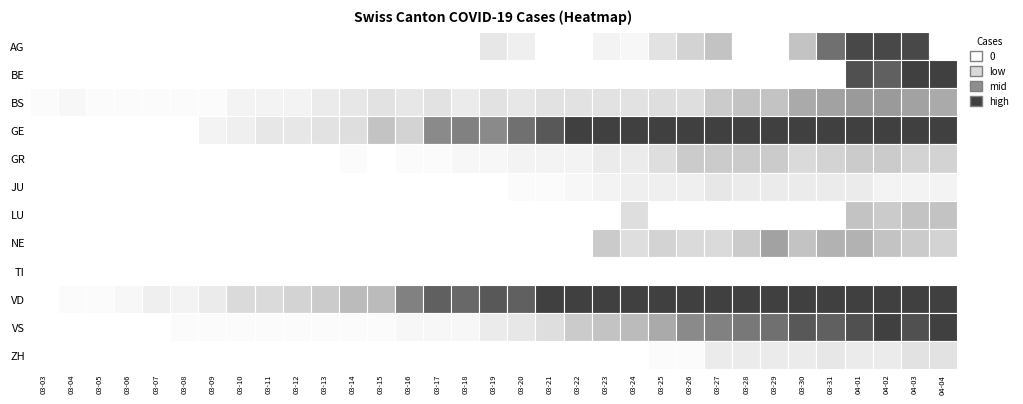

The LU series shows 0 at 27. True or false?

True